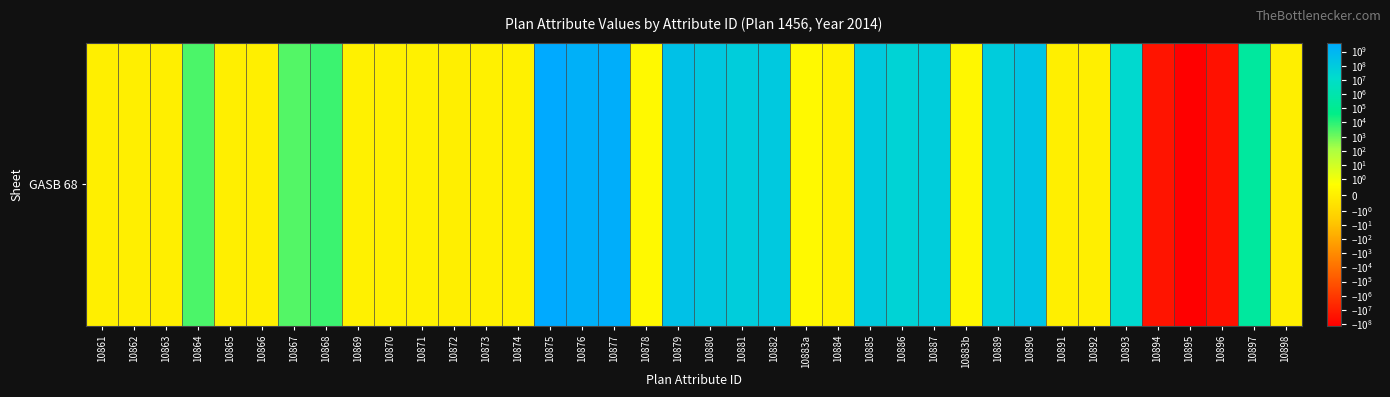

How many distinct data groups are displayed?

1